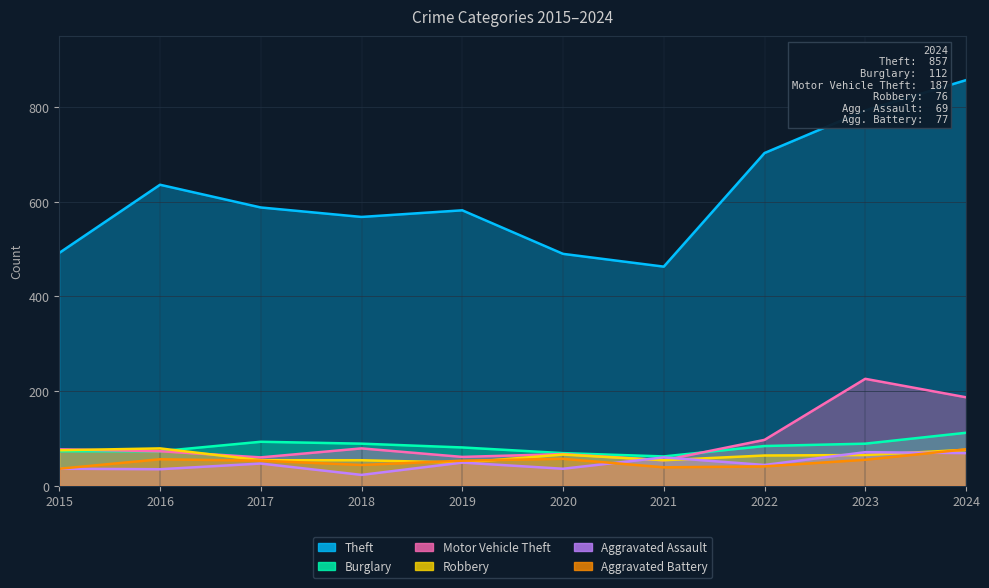

Reading left to right, what are all the values shown in this chart?

Theft: 2015=492	2016=636	2017=588	2018=568	2019=582	2020=490	2021=463	2022=703	2023=793	2024=857
Burglary: 2015=73	2016=73	2017=93	2018=89	2019=81	2020=69	2021=62	2022=84	2023=89	2024=112
Motor Vehicle Theft: 2015=77	2016=73	2017=60	2018=79	2019=61	2020=67	2021=54	2022=97	2023=226	2024=187
Robbery: 2015=75	2016=79	2017=54	2018=54	2019=49	2020=66	2021=54	2022=64	2023=65	2024=76
Aggravated Assault: 2015=36	2016=35	2017=47	2018=23	2019=49	2020=36	2021=60	2022=44	2023=71	2024=69
Aggravated Battery: 2015=36	2016=56	2017=53	2018=44	2019=53	2020=57	2021=39	2022=41	2023=55	2024=77